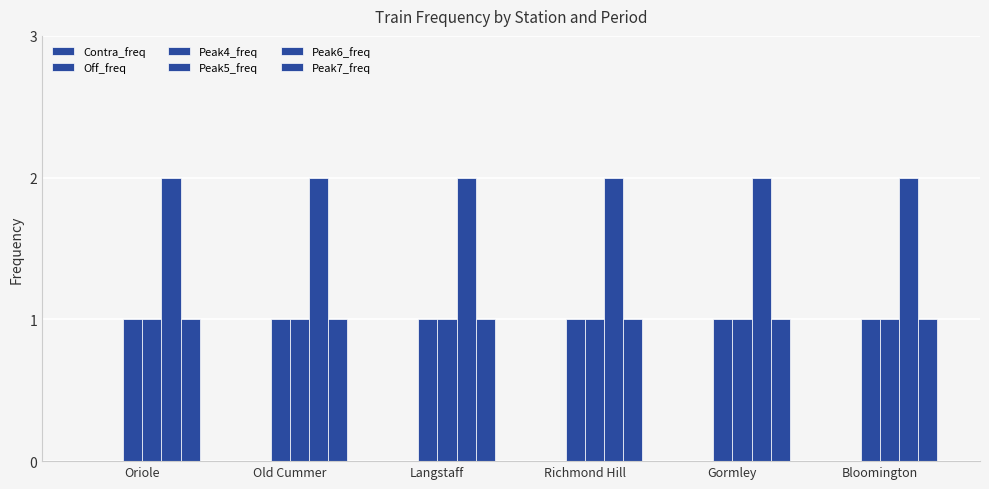

How many distinct data groups are displayed?

4